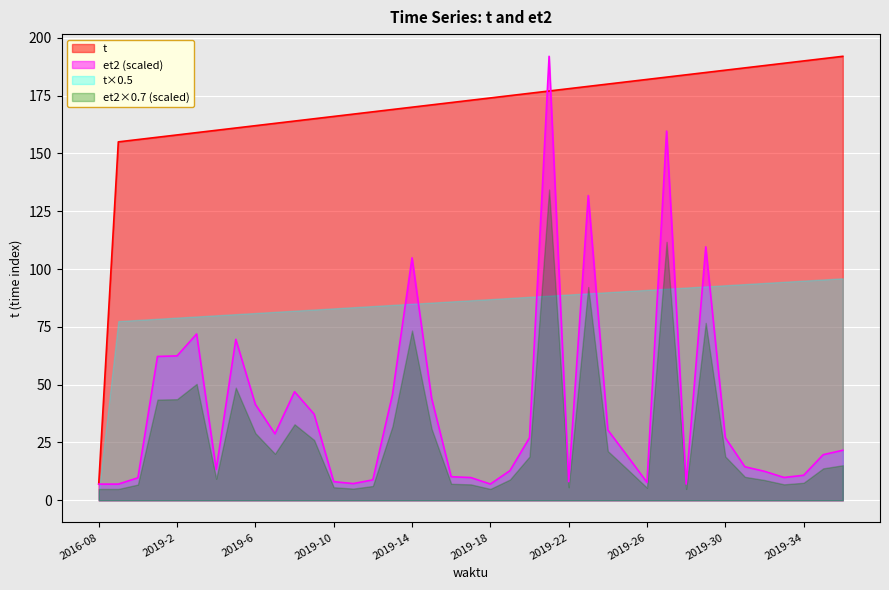

Where do et2 and t first cross each other?

2019-20 and 2019-21